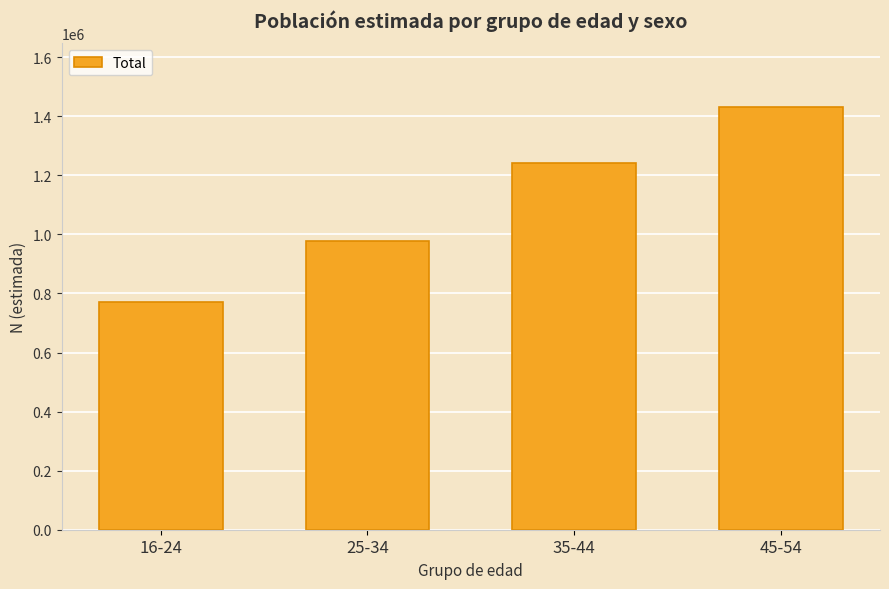

What is the difference between the values at 25-34 and 45-54?

455161